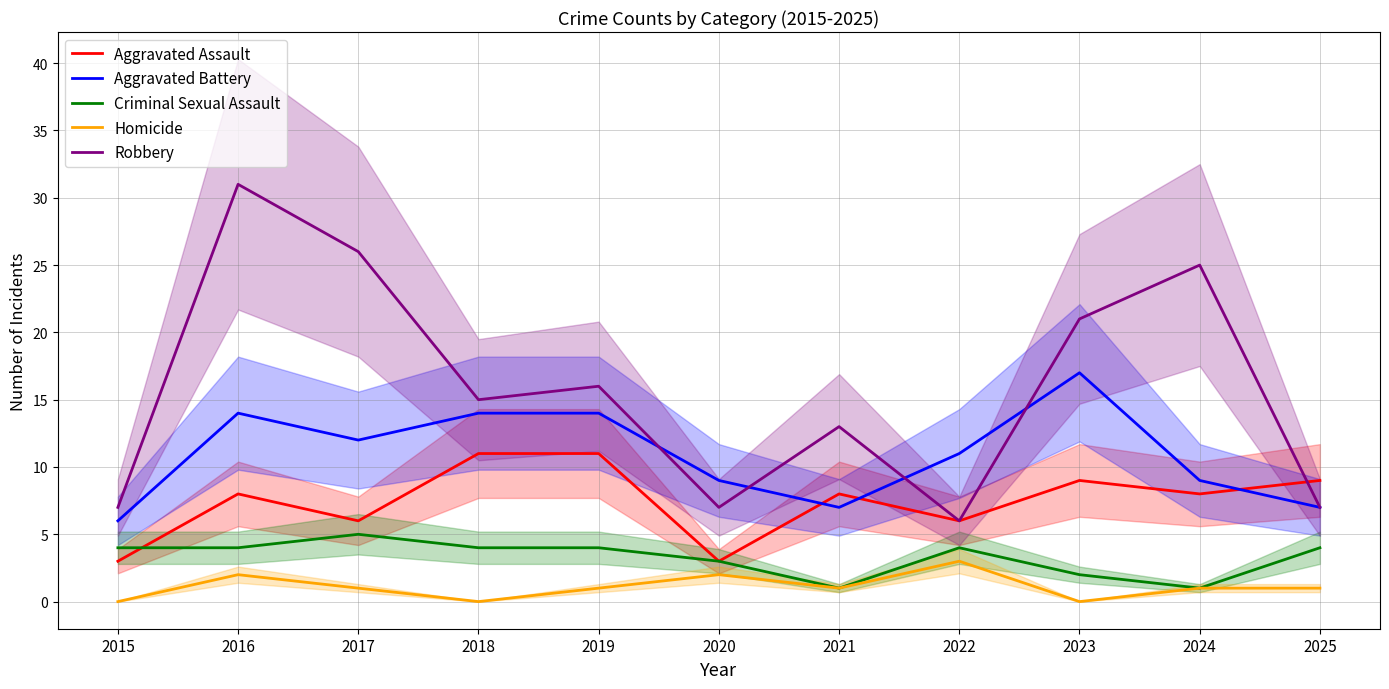

Which series has the largest range (max minus min)?

Robbery